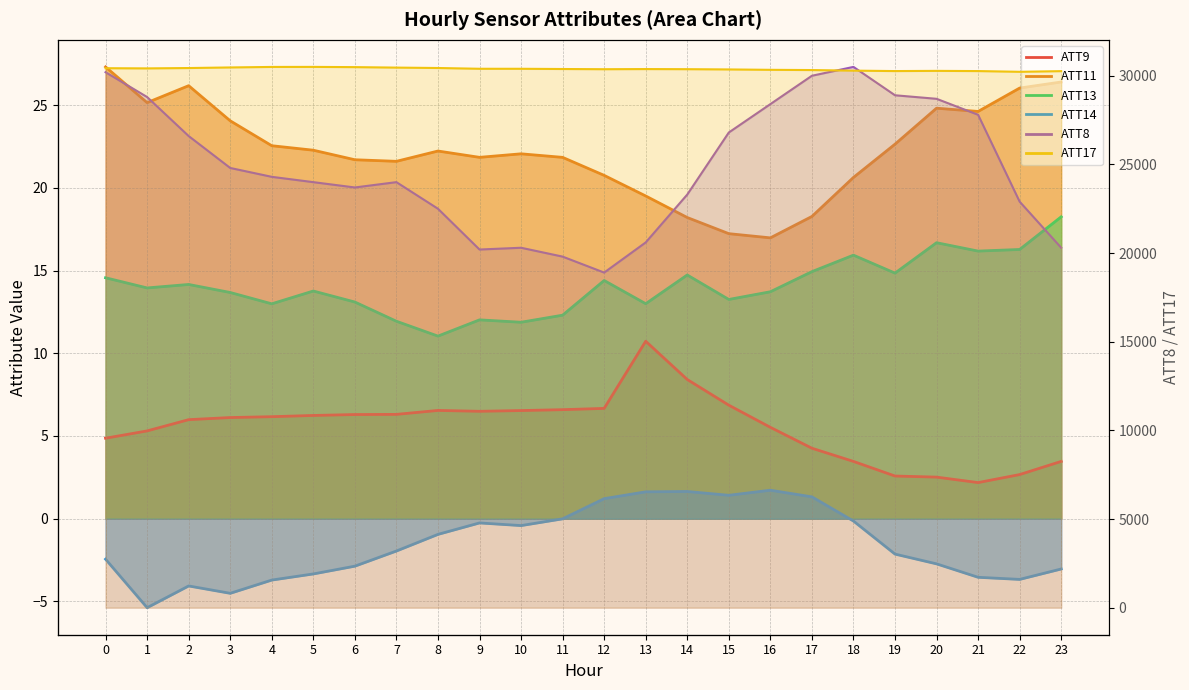

What is the difference between the maximum and minimum values in the ATT14 series?

7.1